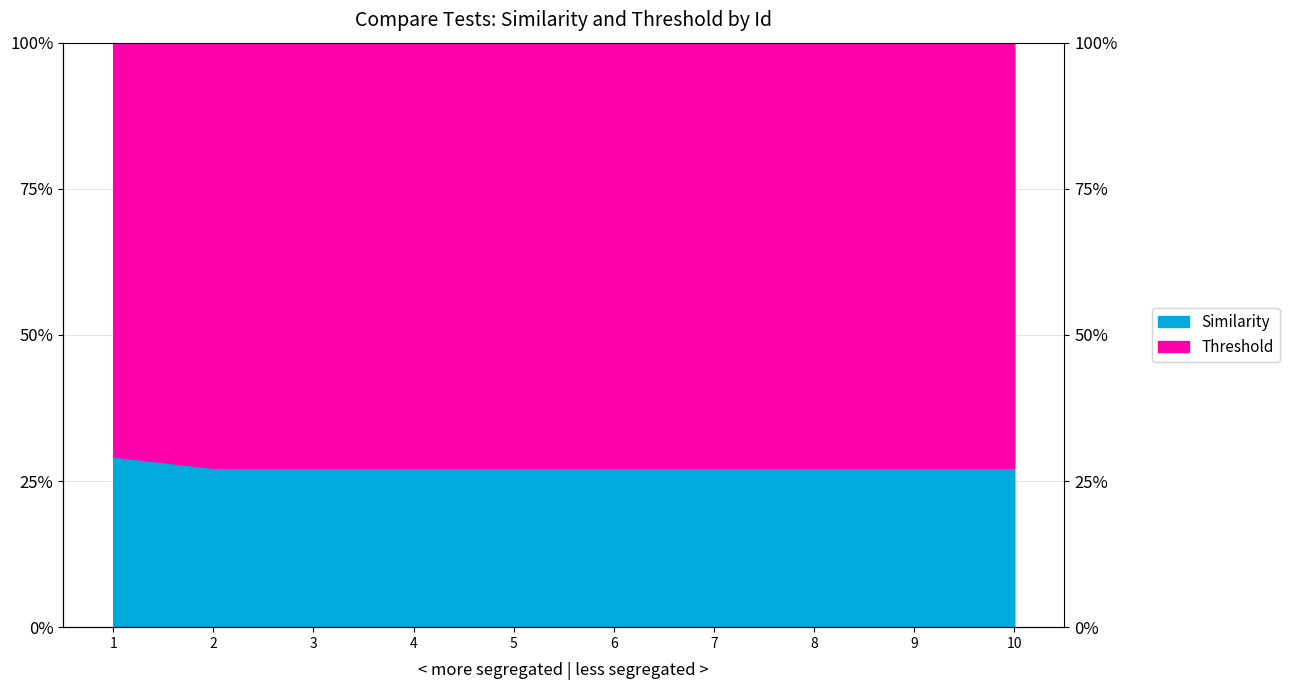

Which category has the highest value in the Threshold series?

1